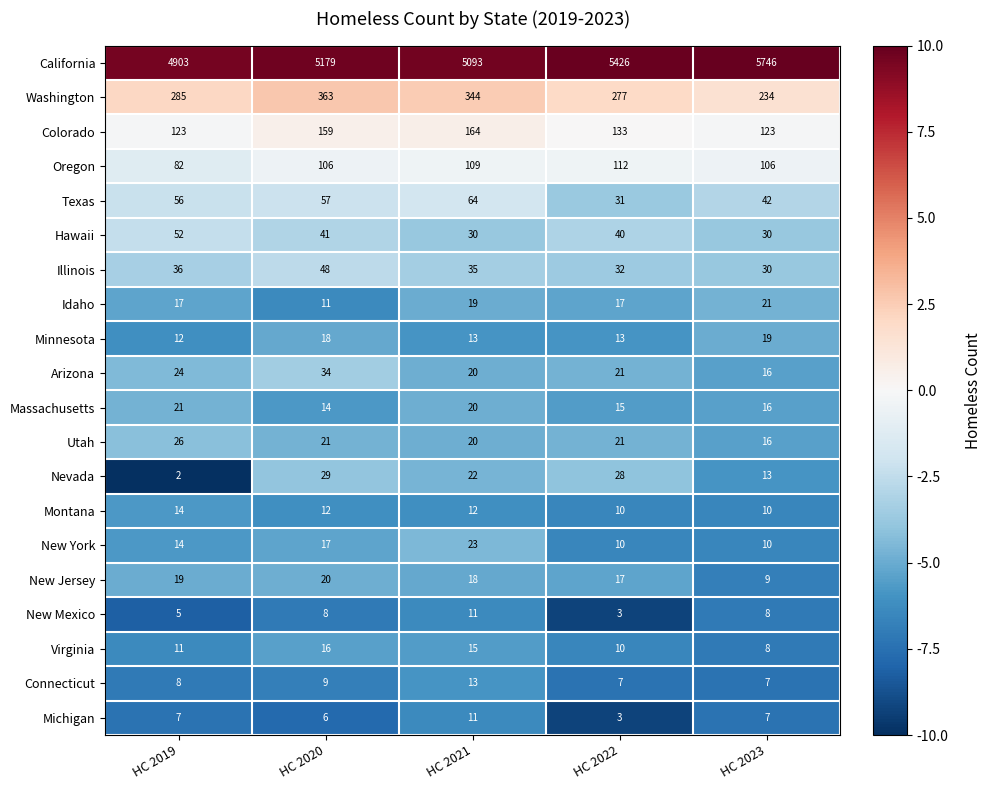

What is the sum of the Hawaii values at HC 2020 and HC 2022?

81